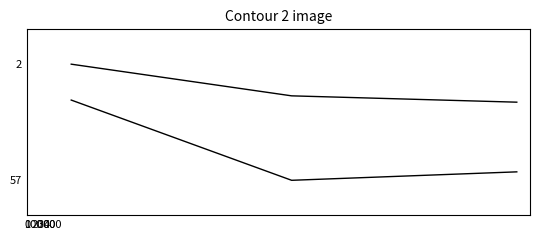

How many lines are shown in the chart?

2